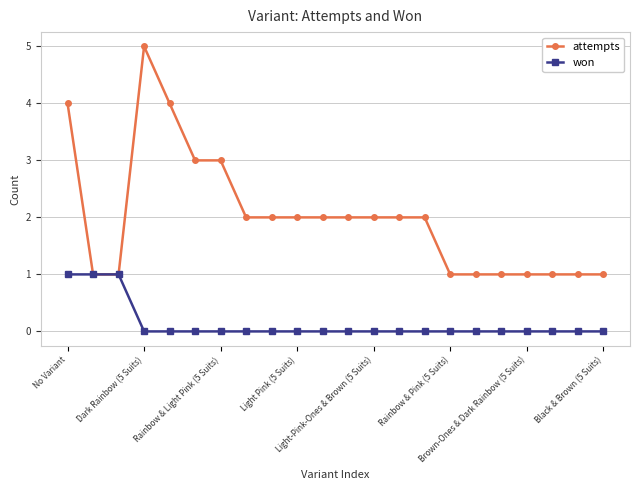

Count the number of categories in the chart.

22